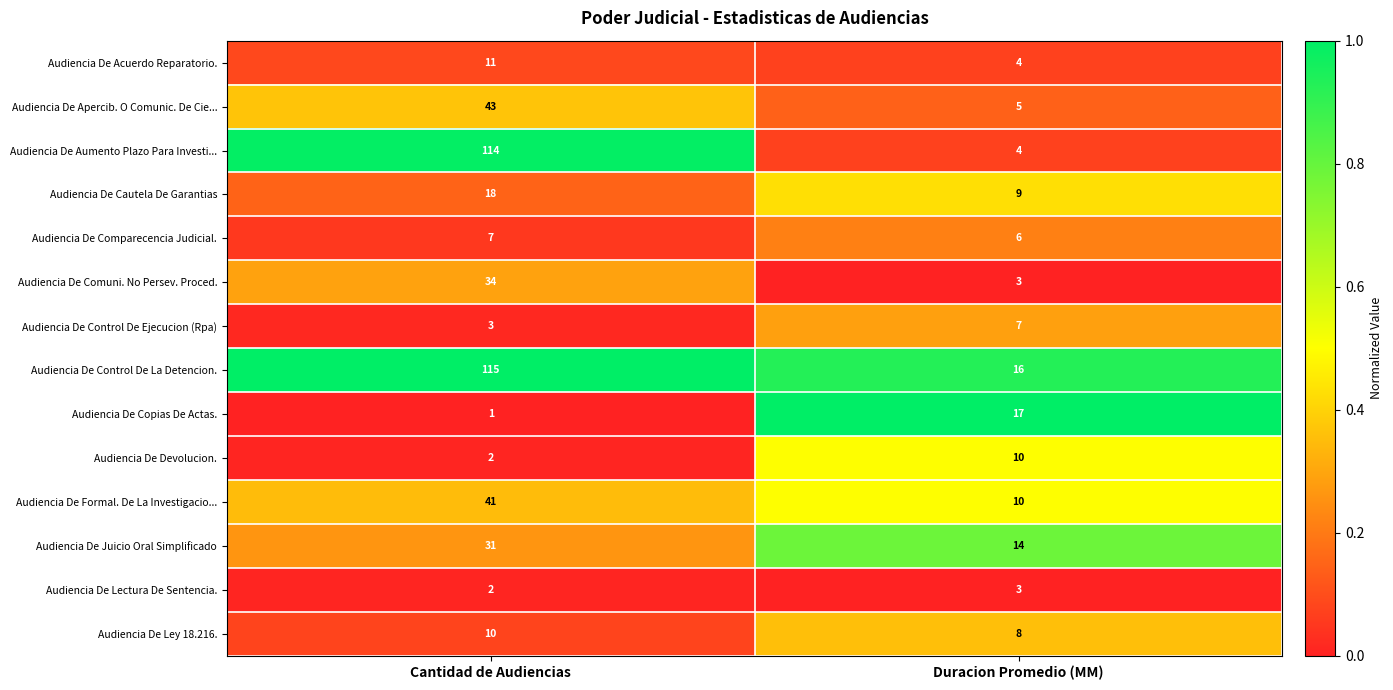

What is the difference between the highest and lowest values at Cantidad de Audiencias?

114